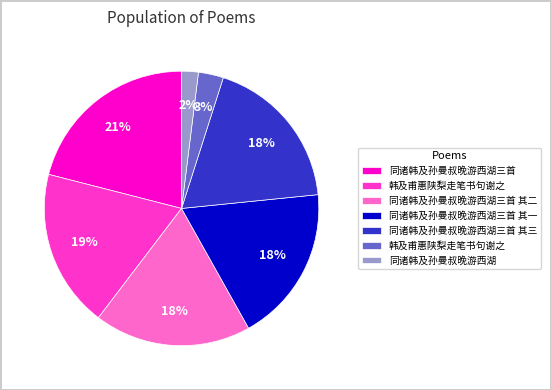

How many slices are in this pie chart?

7